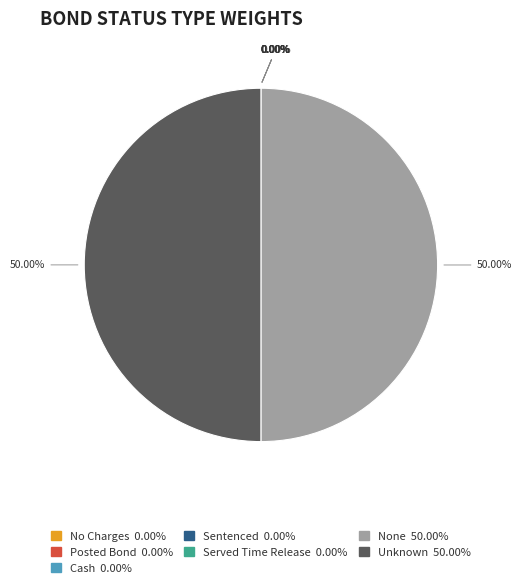

Count the number of slices in the pie.

7